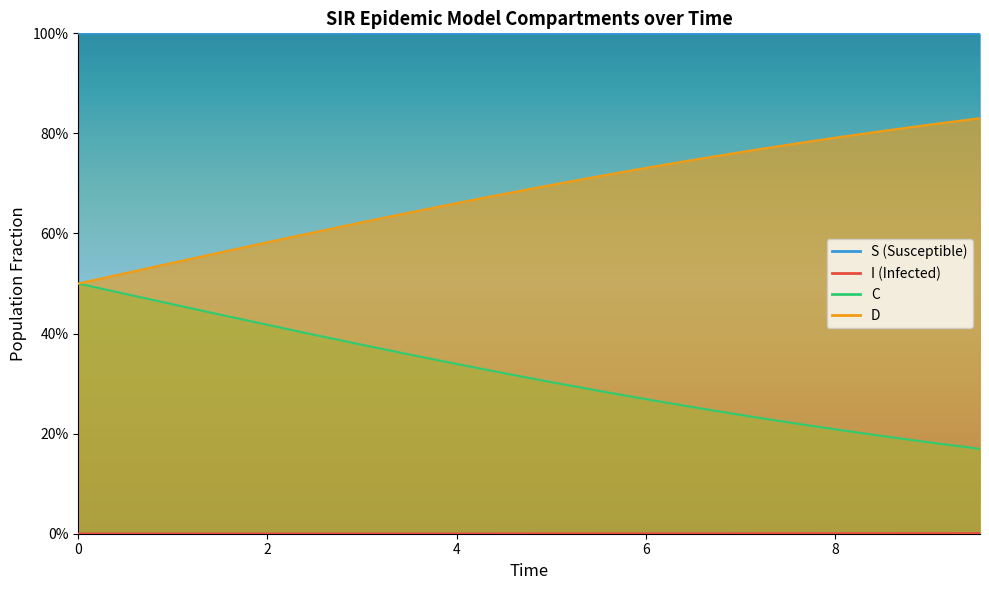

What is the sum of all C values?

6.4